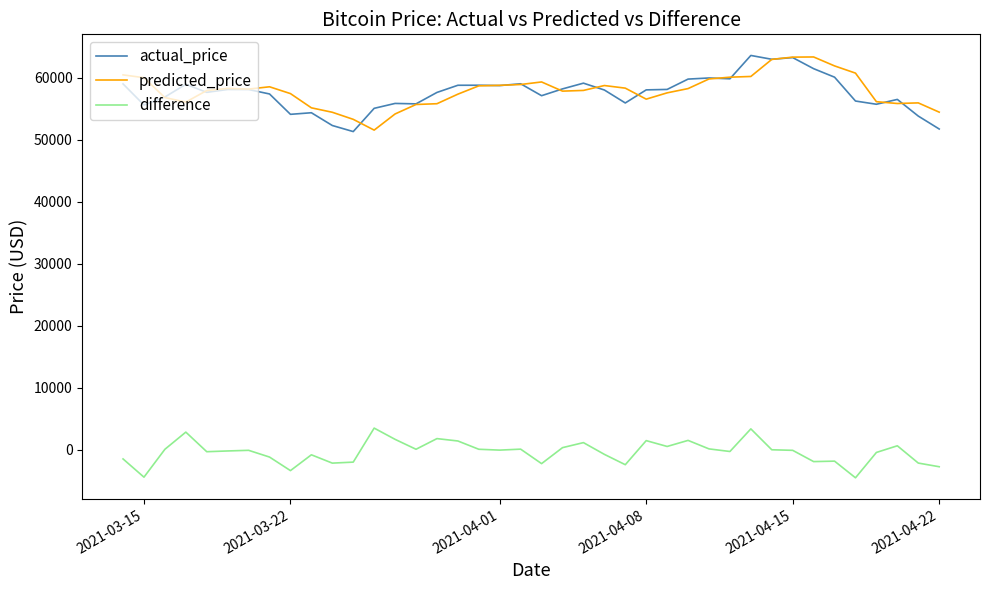

What is the minimum value for actual_price?

51314.9